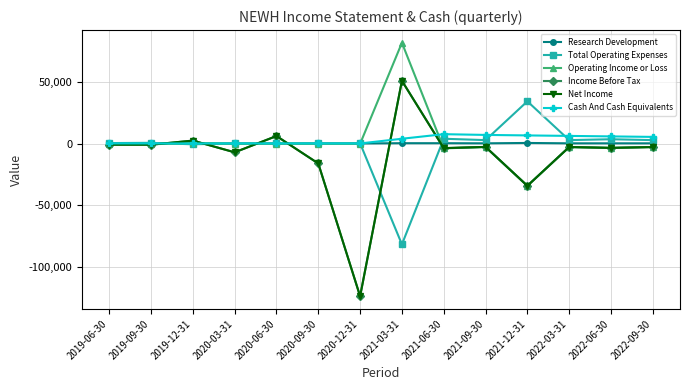

True or false: Cash And Cash Equivalents and Research Development intersect in this chart.

False